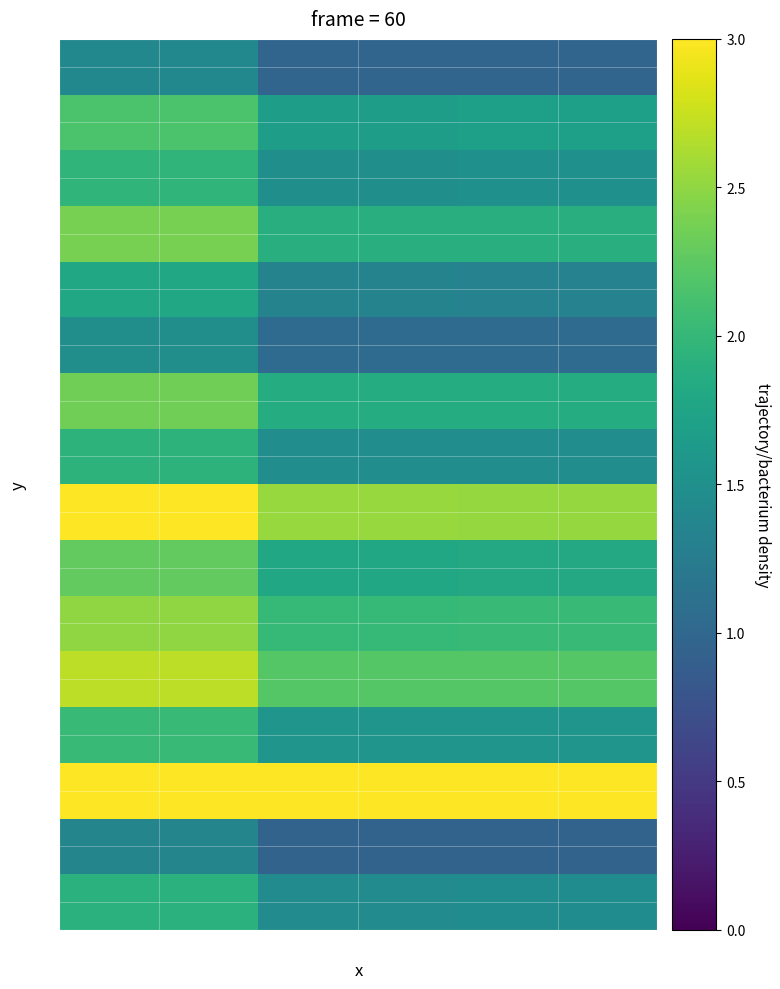

Rank the series at alpha_r_vals from lowest to highest value.

14, 0, 5, 4, 15, 7, 2, 12, 1, 9, 6, 3, 10, 11, 8, 13